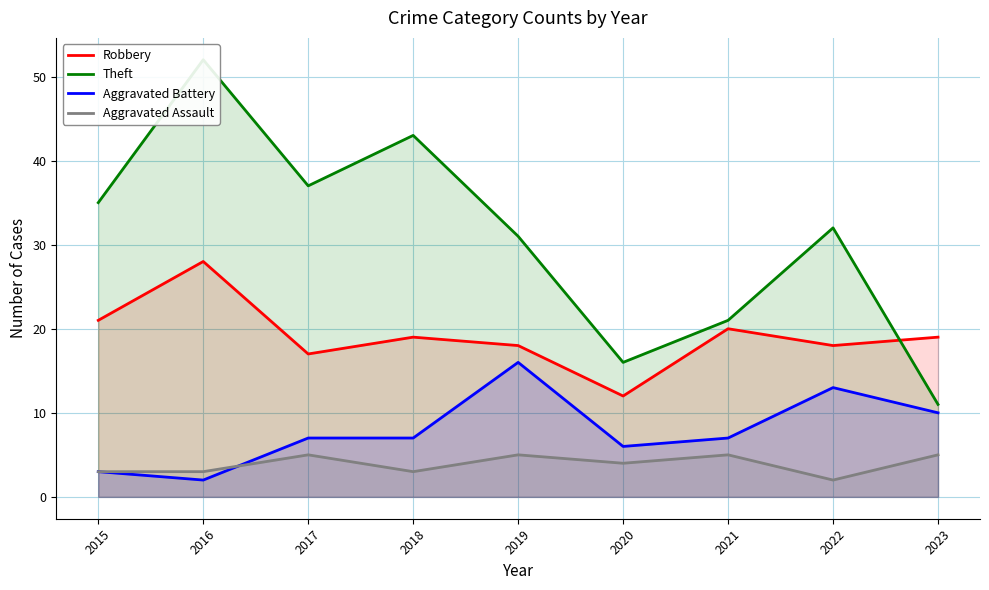

Reading left to right, extract all data points from this chart.

Robbery: 21	28	17	19	18	12	20	18	19
Theft: 35	52	37	43	31	16	21	32	11
Aggravated Battery: 3	2	7	7	16	6	7	13	10
Aggravated Assault: 3	3	5	3	5	4	5	2	5